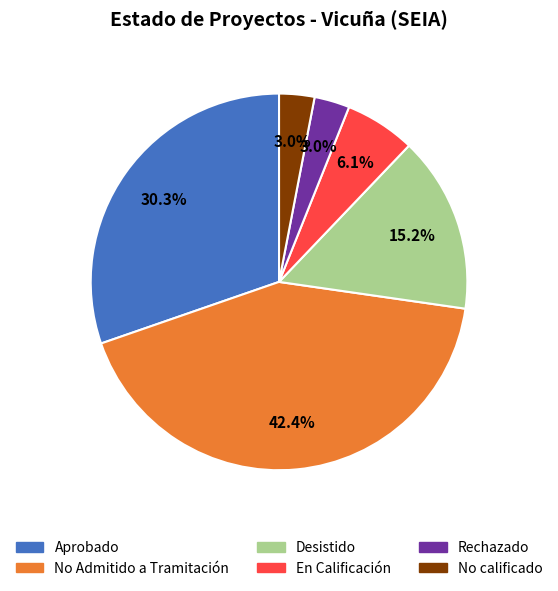

Is there a majority slice in this chart?

No